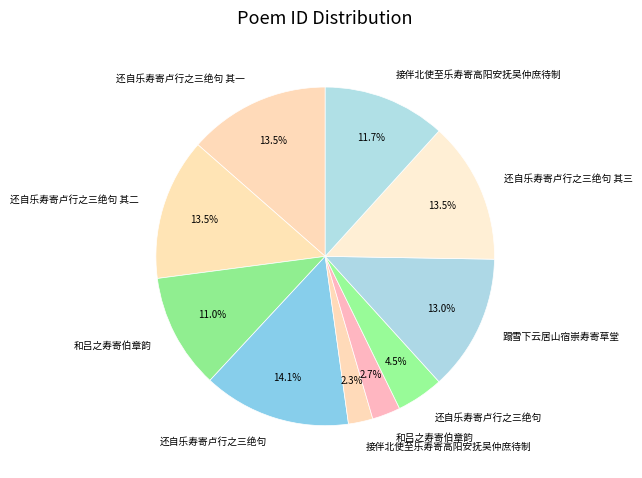

How many segments does this pie chart have?

10